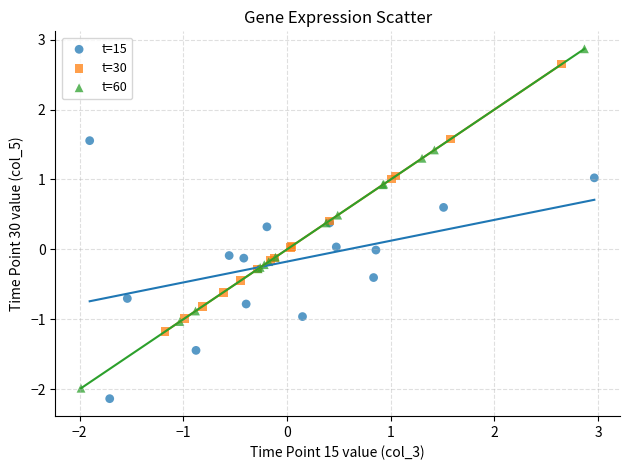

Which series has the widest spread of Y values?

t=60